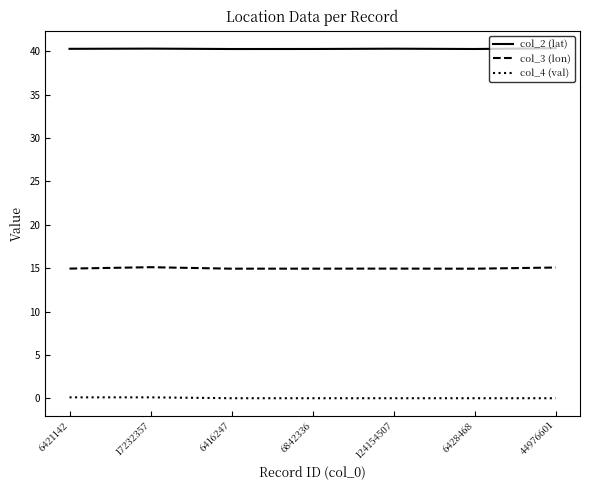

Is the value of col_3 (lon) at 6416247 greater than the value of col_2 (lat) at 6416247?

No